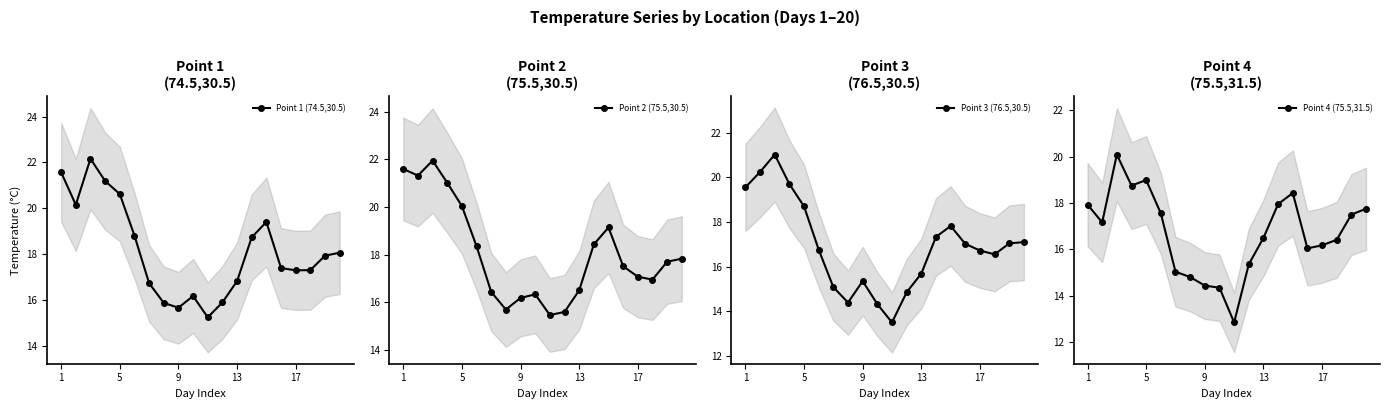

What is the maximum value for Point 1 (74.5,30.5)?

22.2